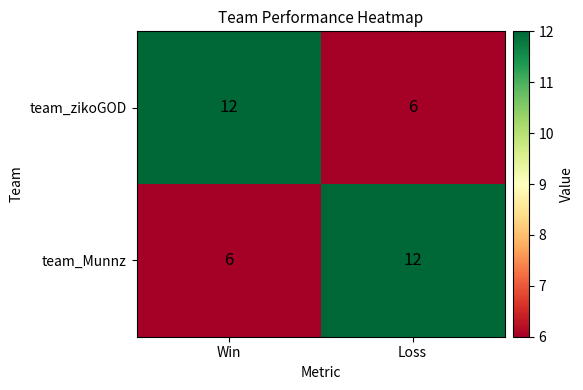

What is the spread (max minus min) of values at Win?

6